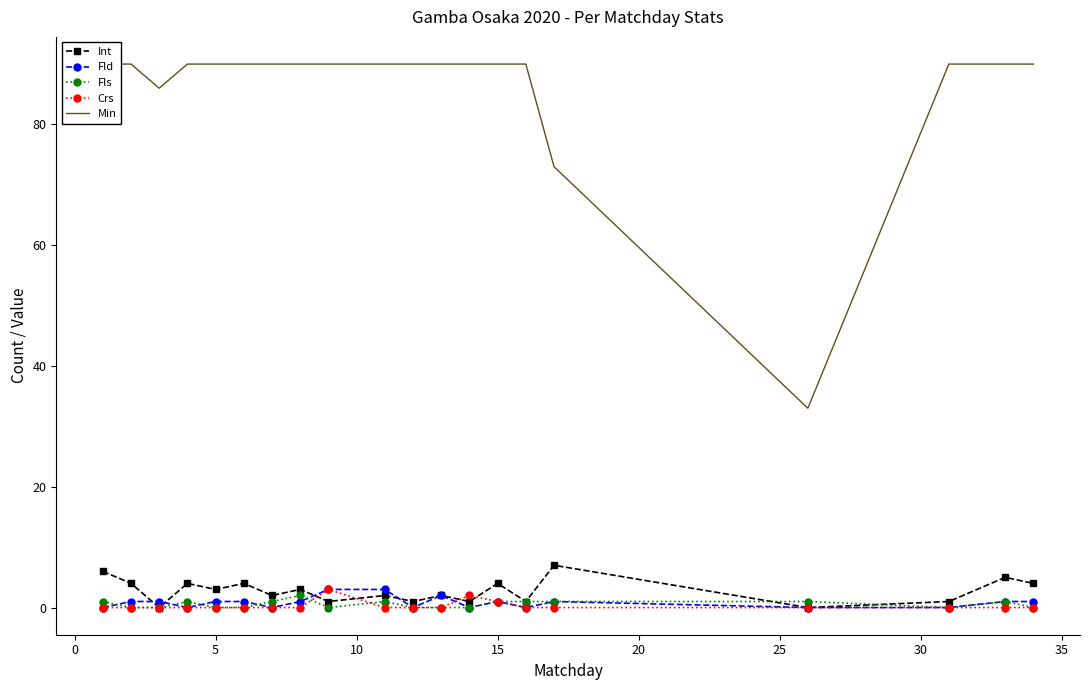

True or false: Crs has more than 0 interior local peaks.

True